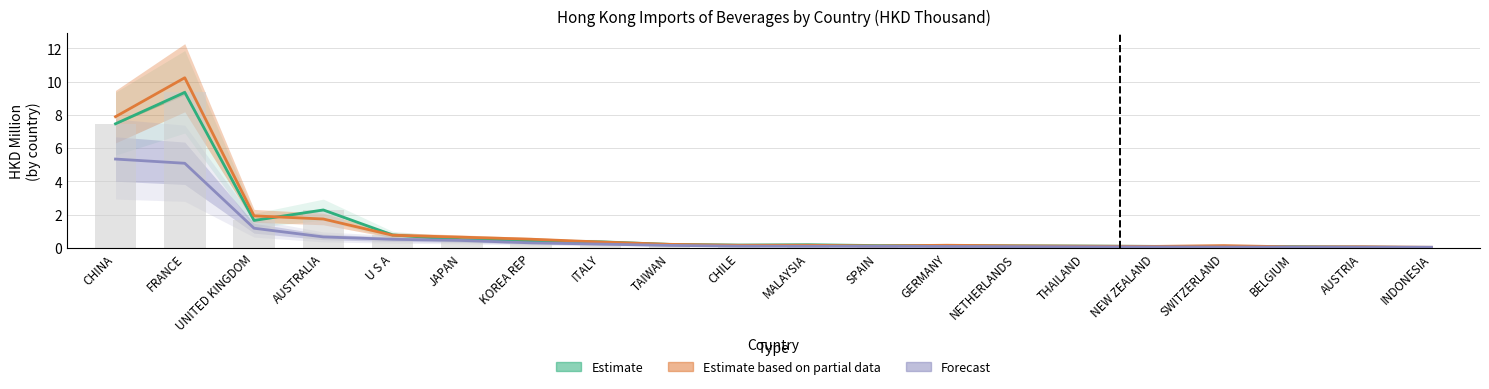

True or false: Estimate based on partial data has a value of 0.1 at THAILAND.

True